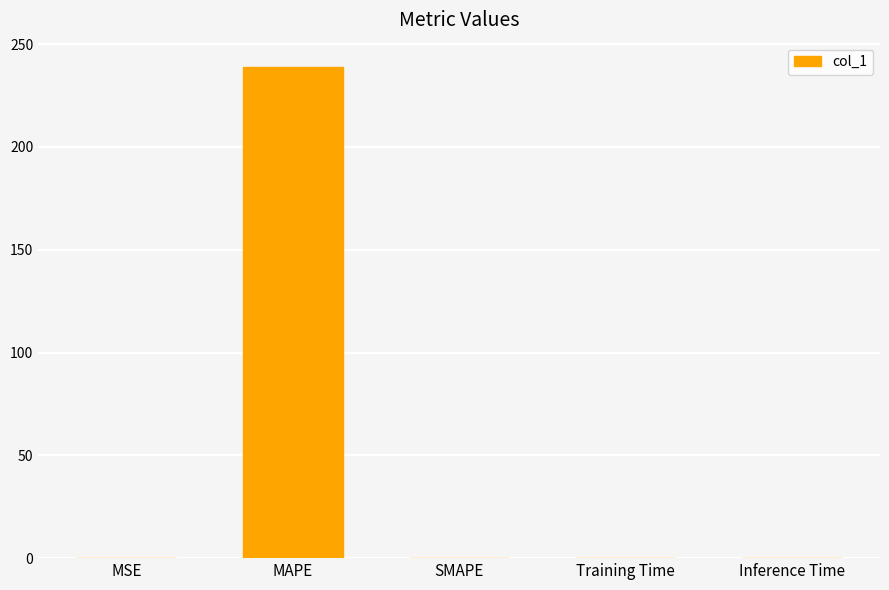

At which category does the chart reach its peak across all series?

MAPE